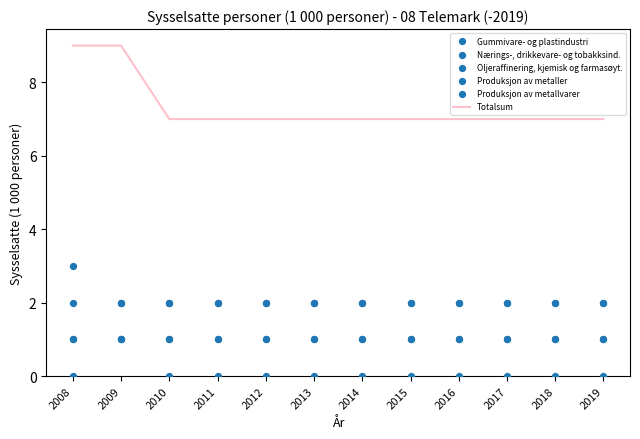

What is the total value across all series at 2013?

13